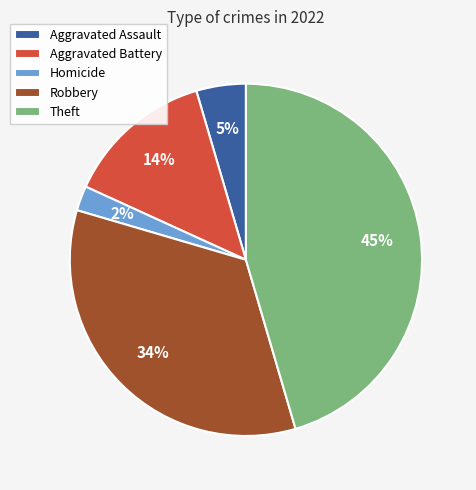

Which category has the smallest portion of the pie?

Homicide